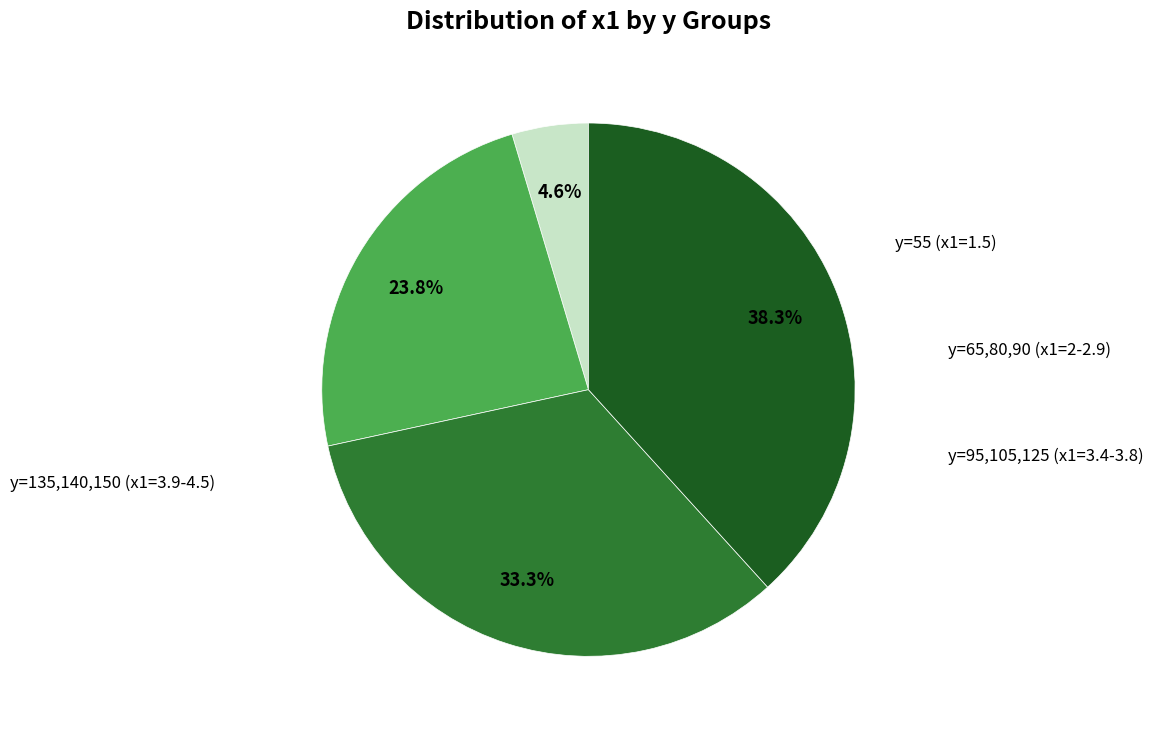

Count the number of slices in the pie.

4